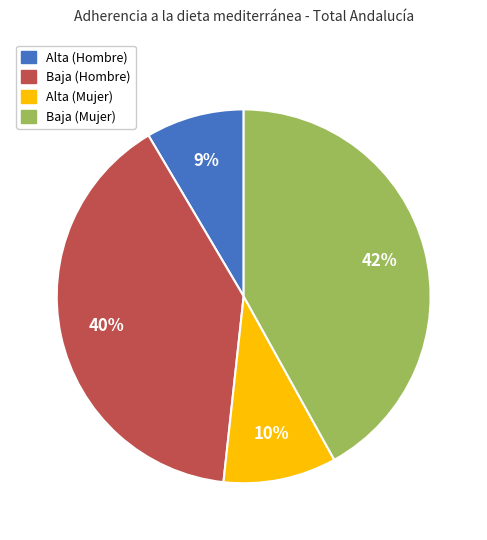

Is there any slice that represents more than half of the pie?

No